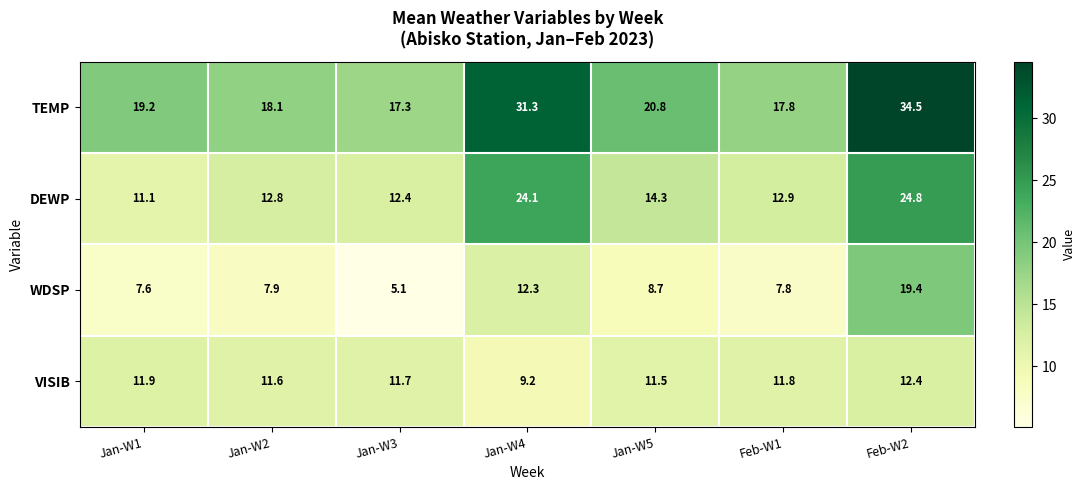

What is the maximum value for DEWP?

24.8